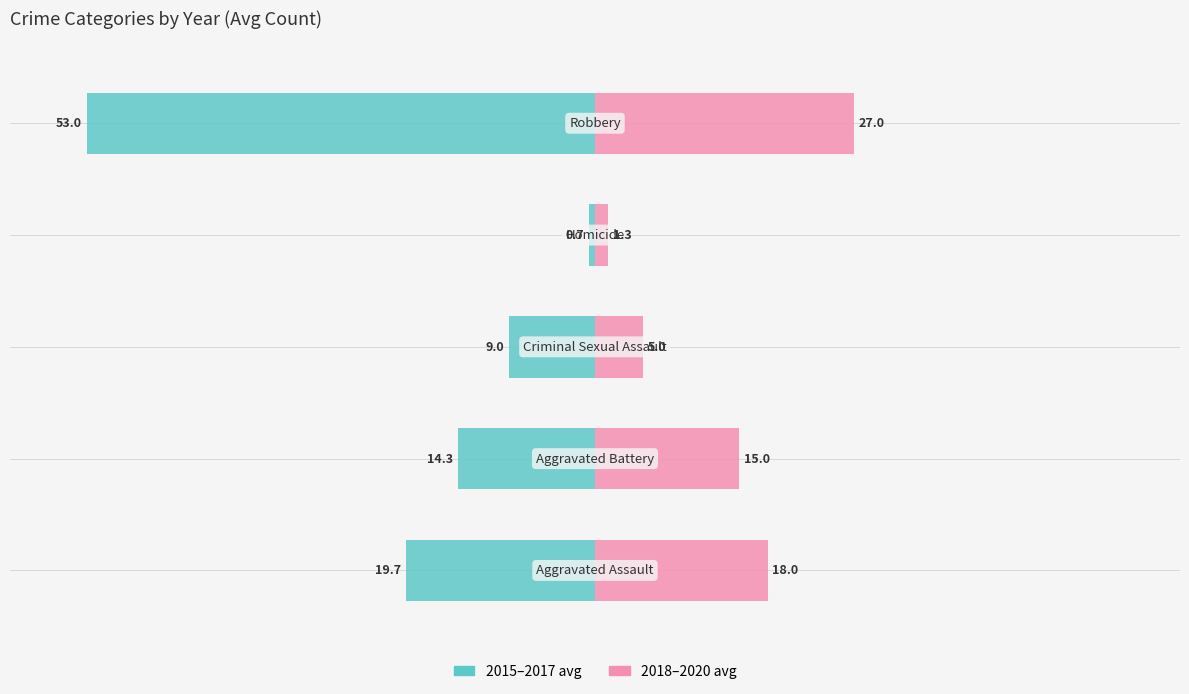

How many bars are there in total?

10